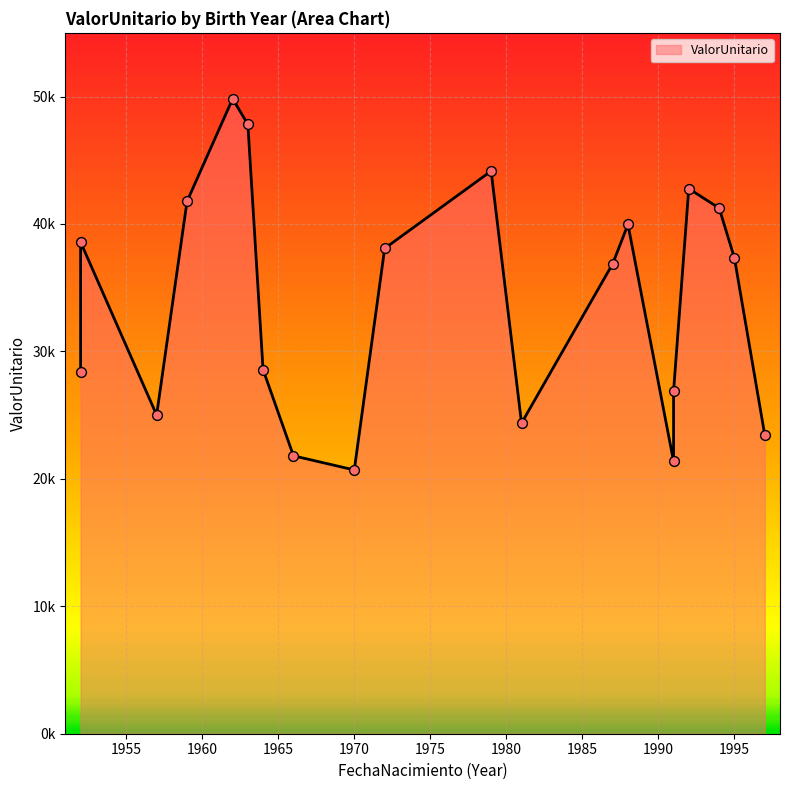

Between 1995 and 1966, which is larger?

1995